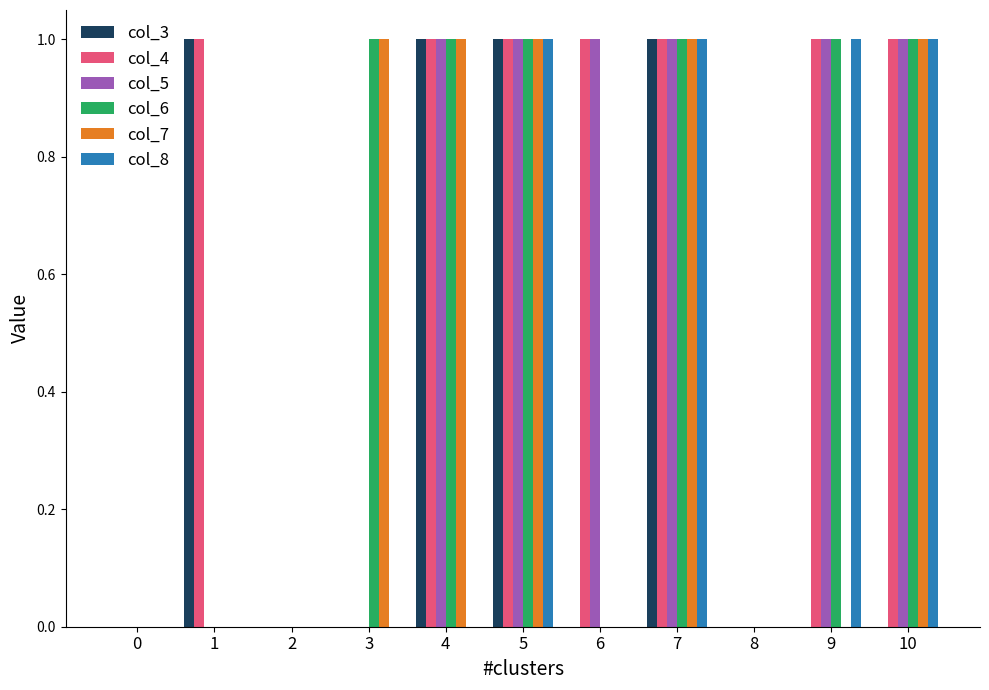

What is the sum of all col_3 values?

4